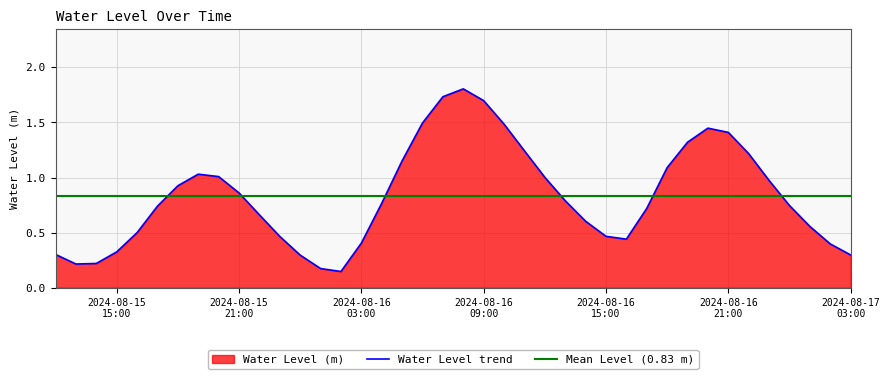

Does the chart have visible grid lines?

Yes